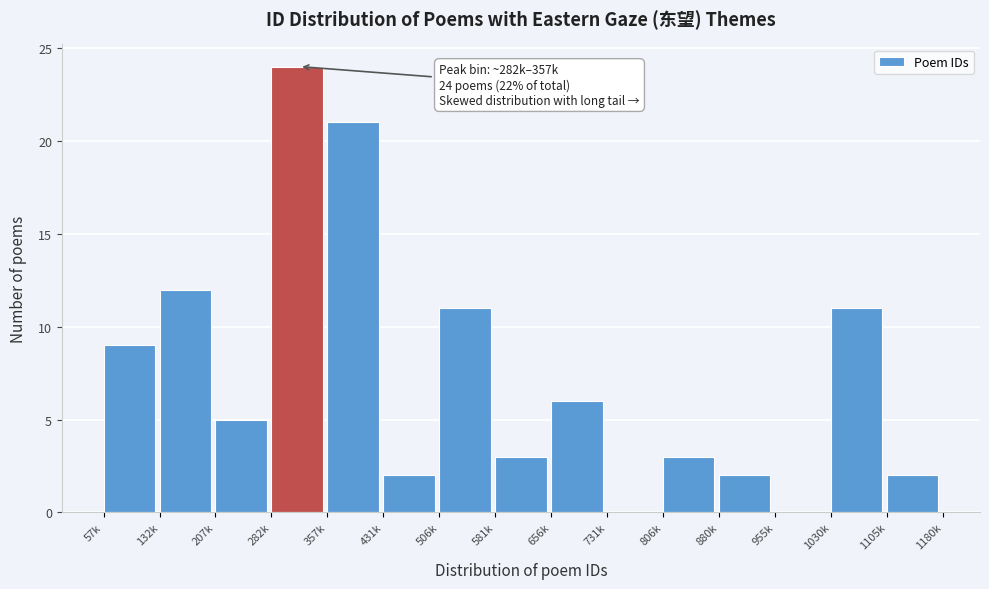

Reading left to right, what are all the values shown in this chart?

57k=9	132k=12	207k=5	282k=24	357k=21	431k=2	506k=11	581k=3	656k=6	731k=0	806k=3	880k=2	955k=0	1030k=11	1105k=2